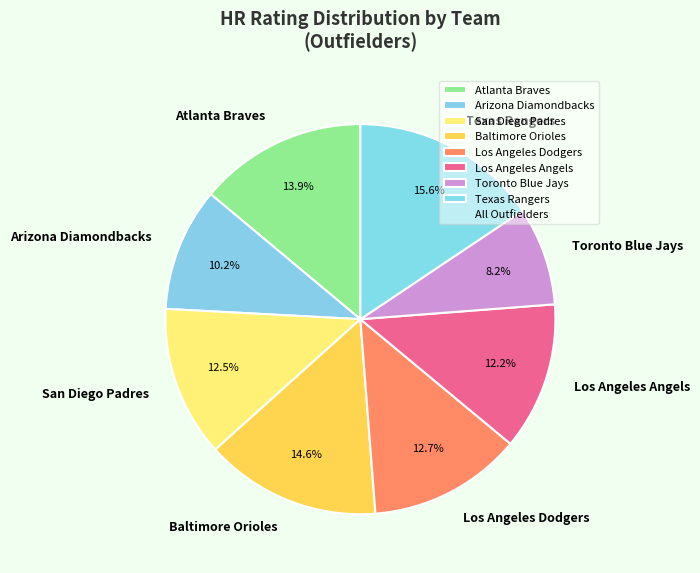

Is there a majority slice in this chart?

No